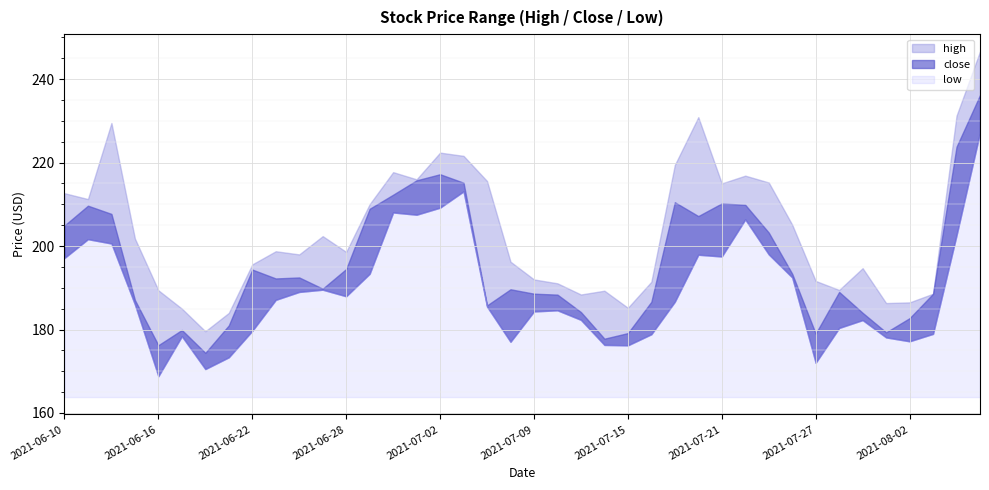

Where is high nearest to the value 213?

2021-06-10